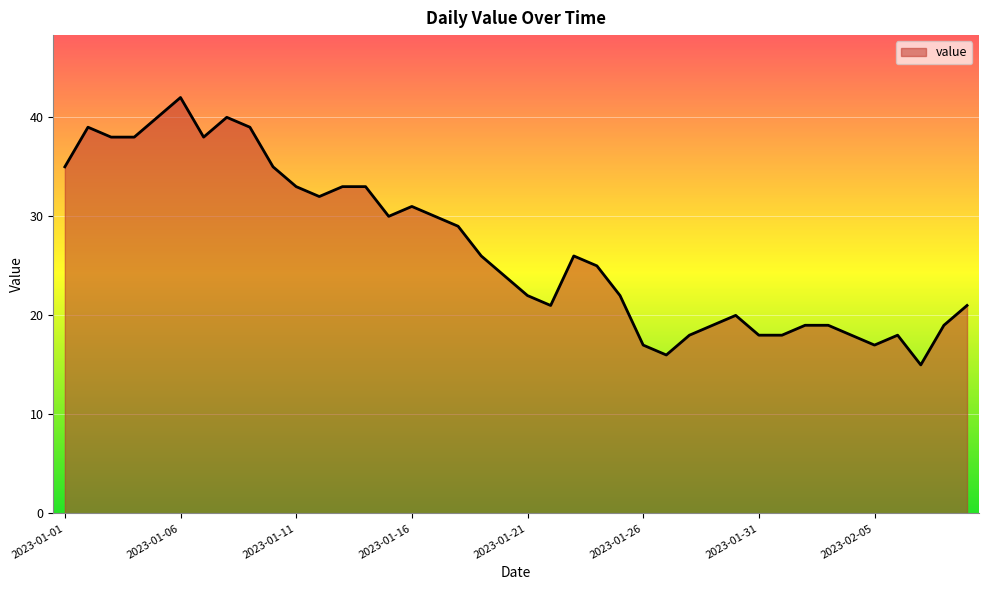

What is the smallest value displayed?

15